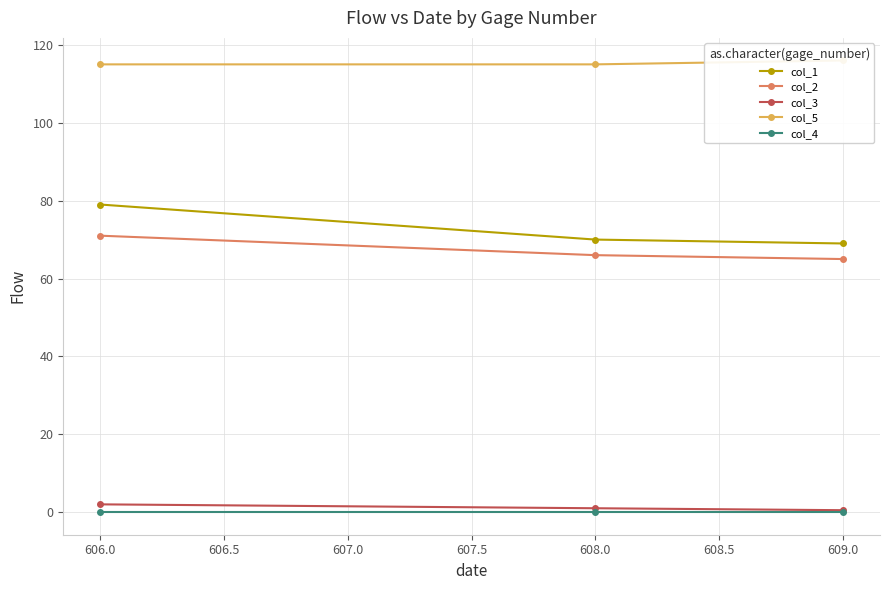

List the series in order of their peak value, lowest first.

col_4, col_3, col_2, col_1, col_5